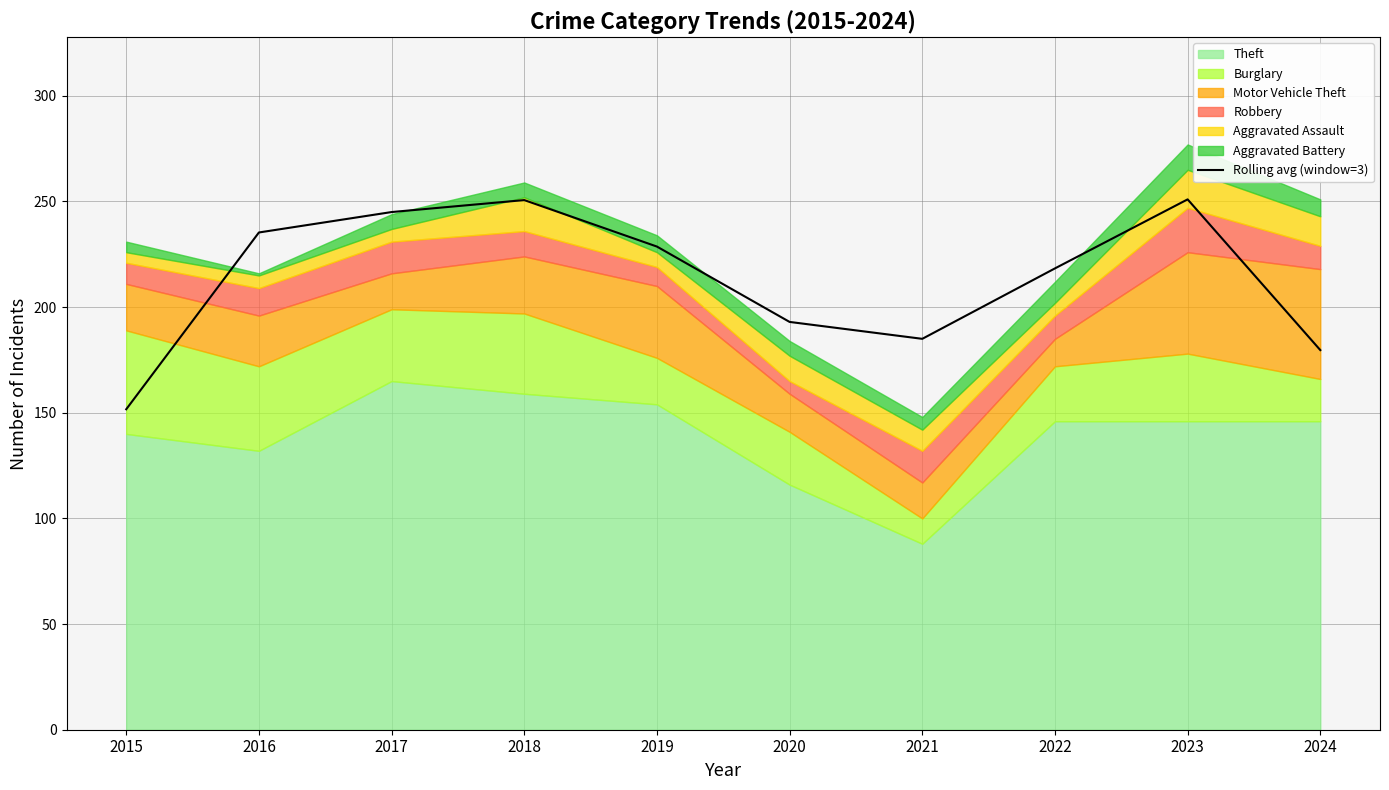

What is the difference between the maximum and minimum values?

99.3